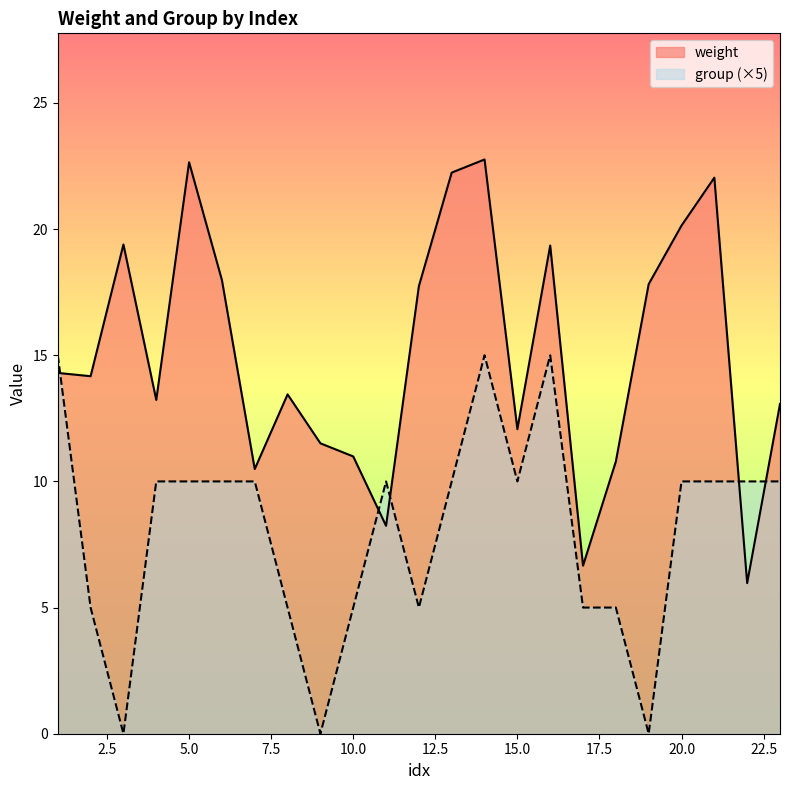

What is the value of the weight point at the 19th from the left?

17.8